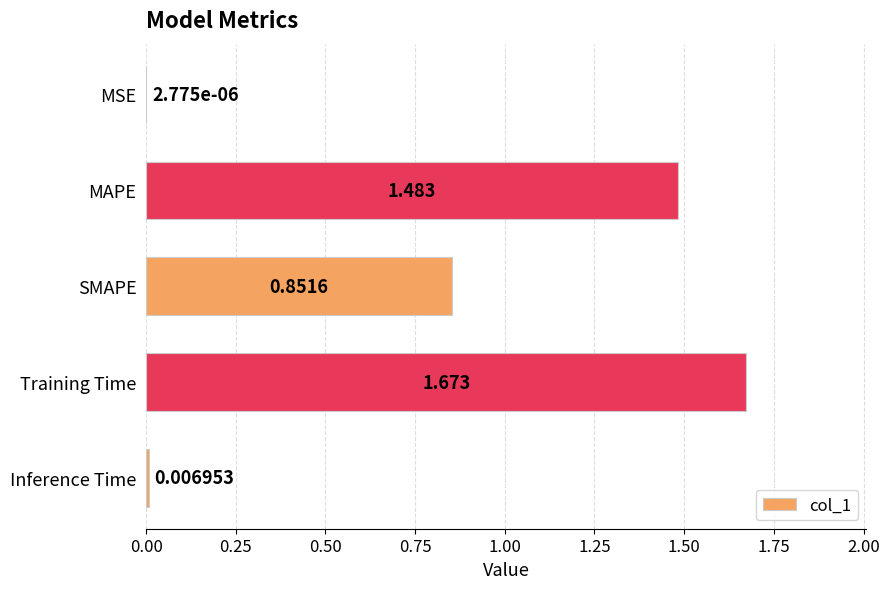

Which label corresponds to the largest value in the chart?

Training Time